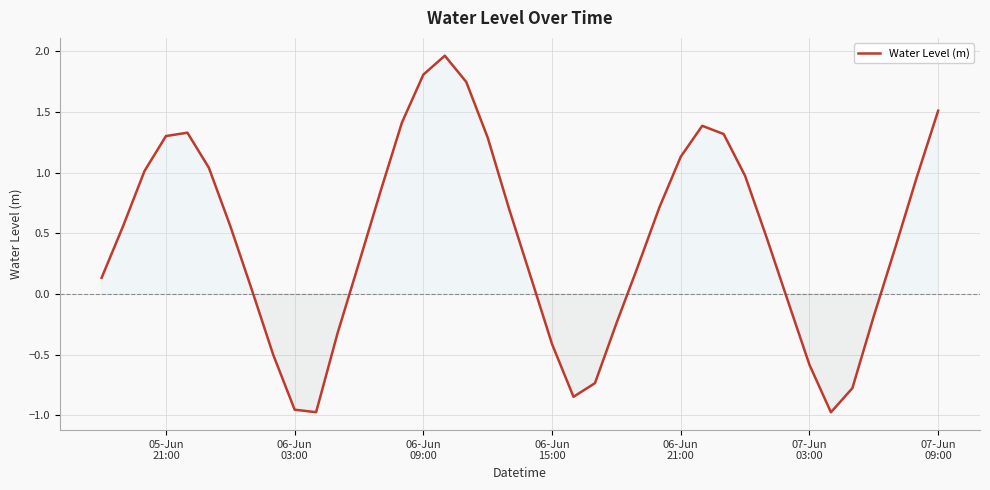

What is the difference between the maximum and second lowest values?

2.9